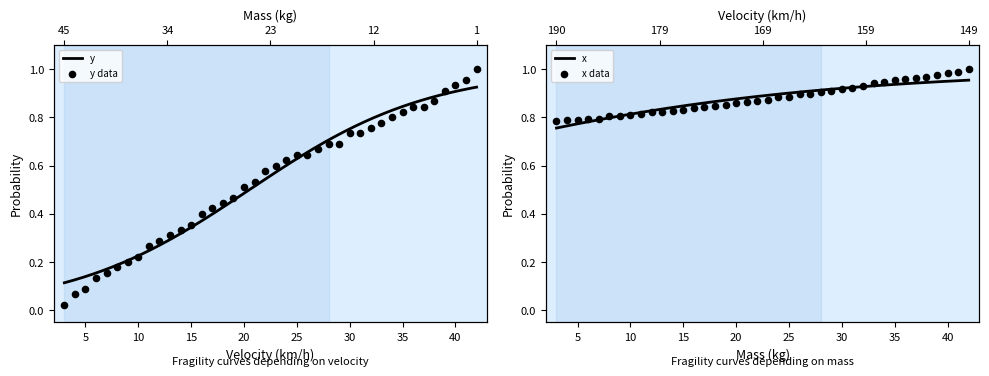

Is the value of x at 33 greater than the value of y at 10?

Yes